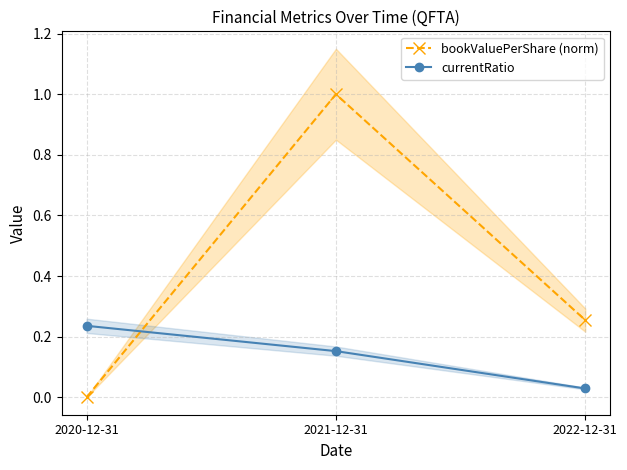

What is the spread (max minus min) of values at 2022-12-31?

0.2